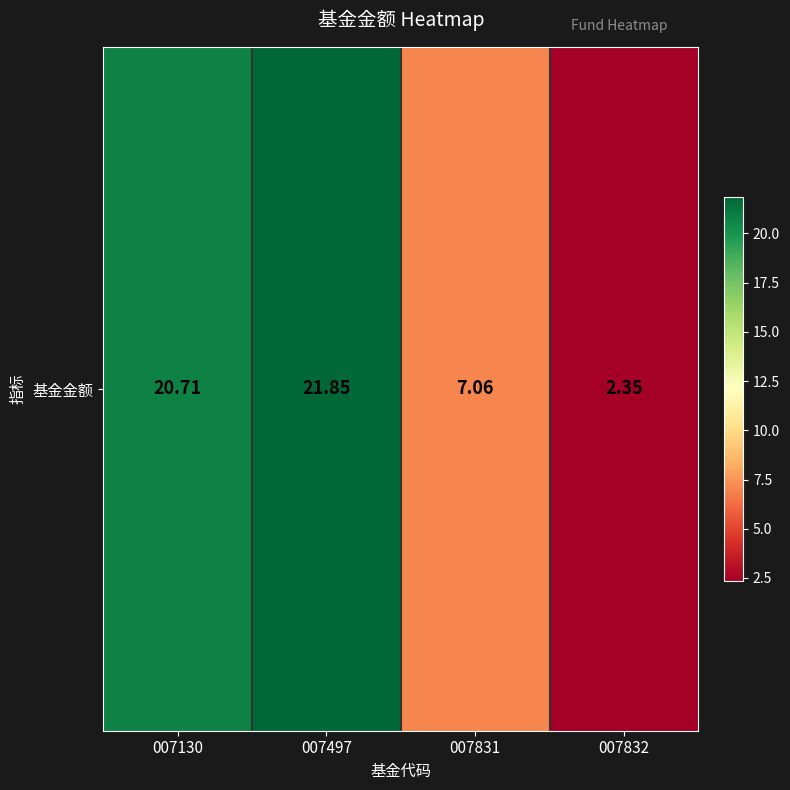

True or false: the data shows 2.4 at 007832.

True